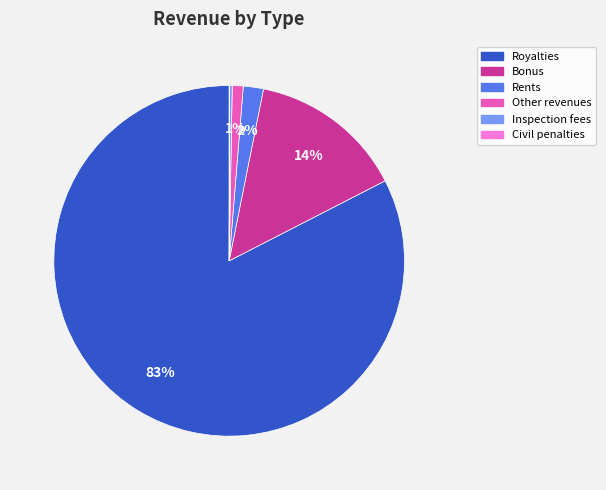

Between Rents and Royalties, which is larger?

Royalties